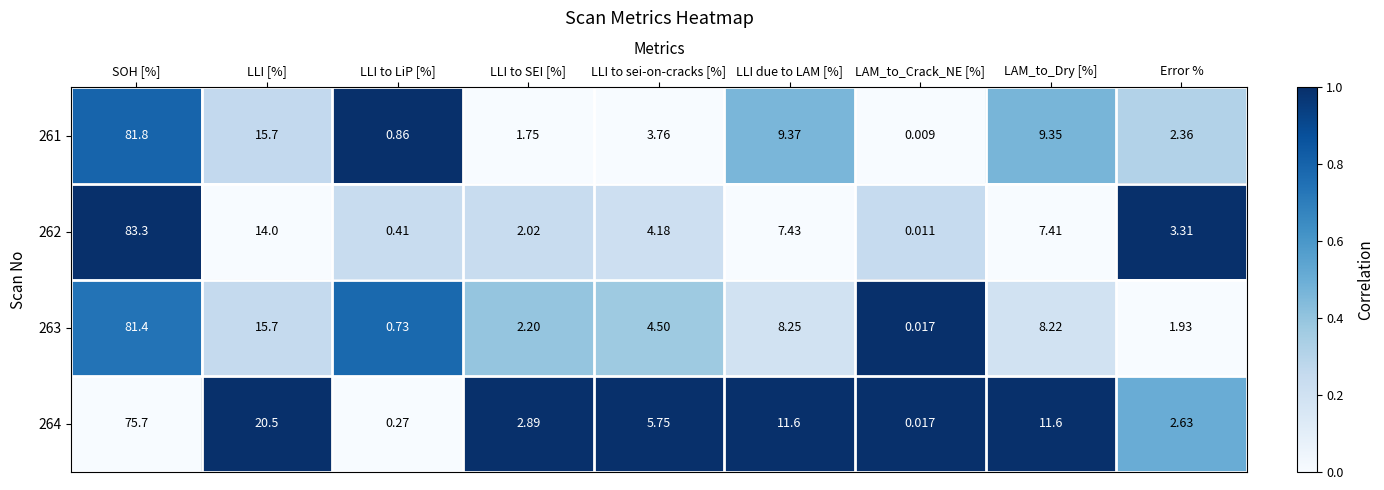

Which series has the largest range (max minus min)?

262